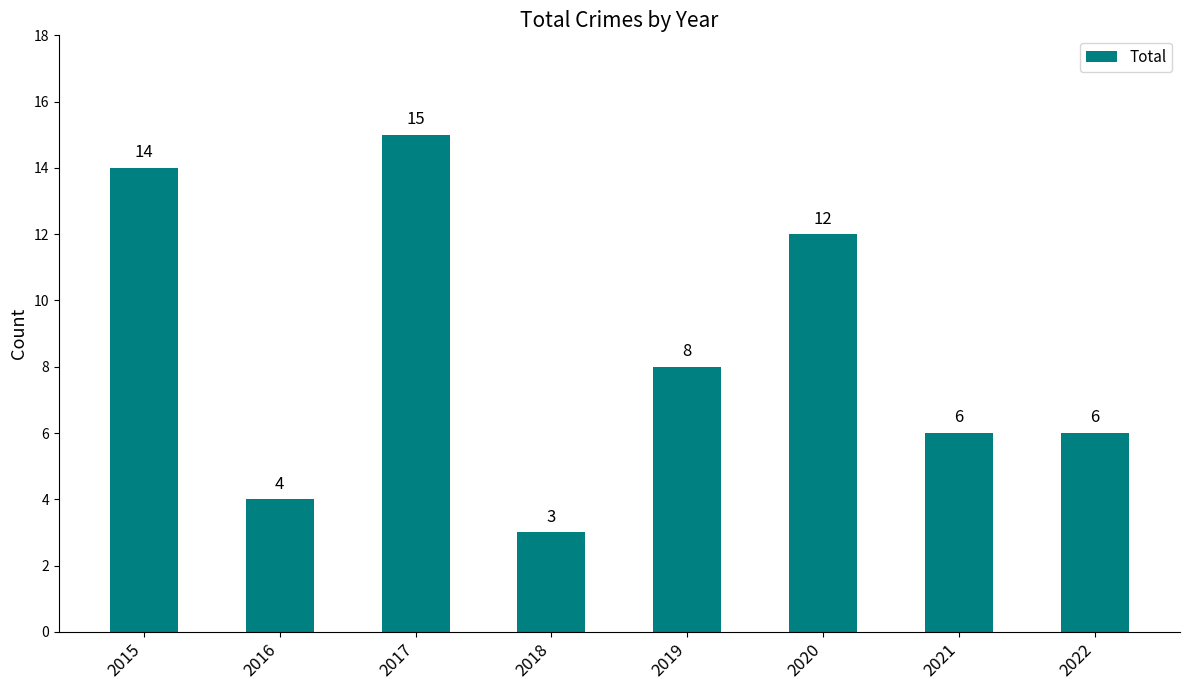

Is it true that the value at 2020 is 6?

False